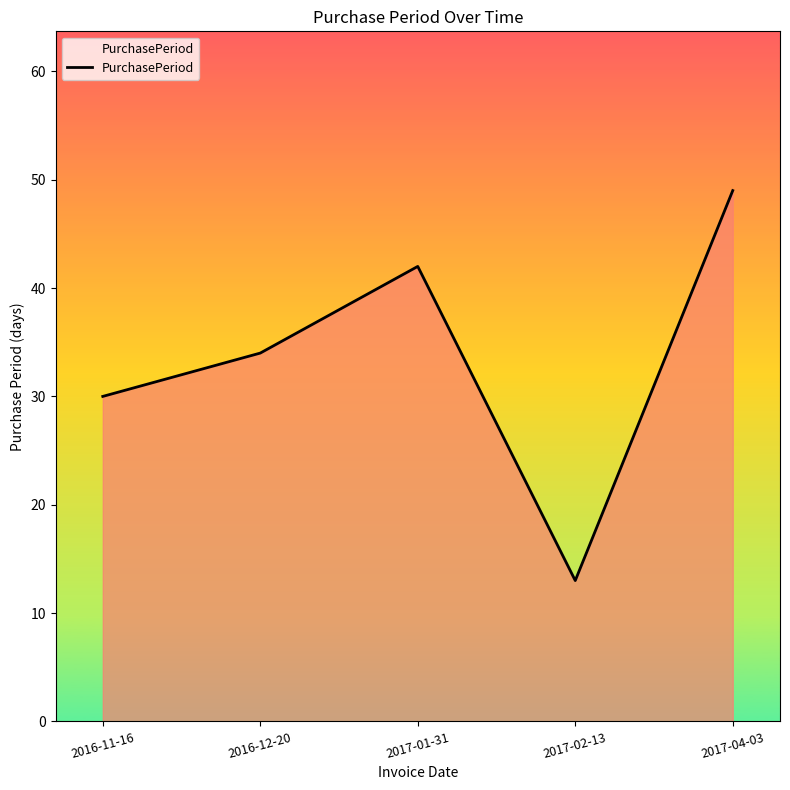

Does the chart display data point markers on the line(s)?

No